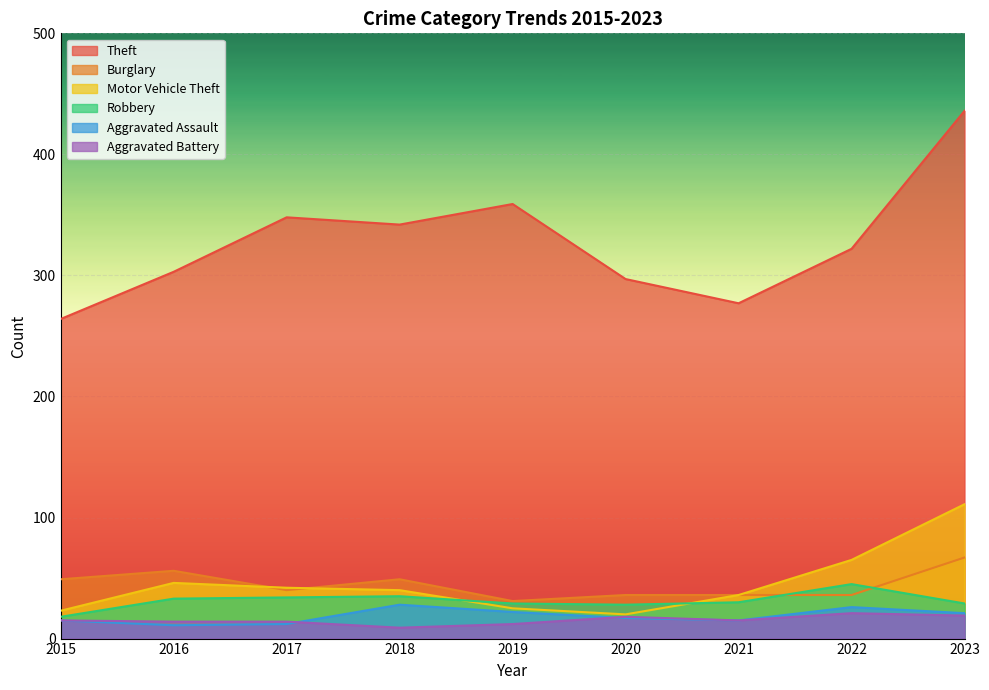

Which category has the lowest value in the Theft series?

2015